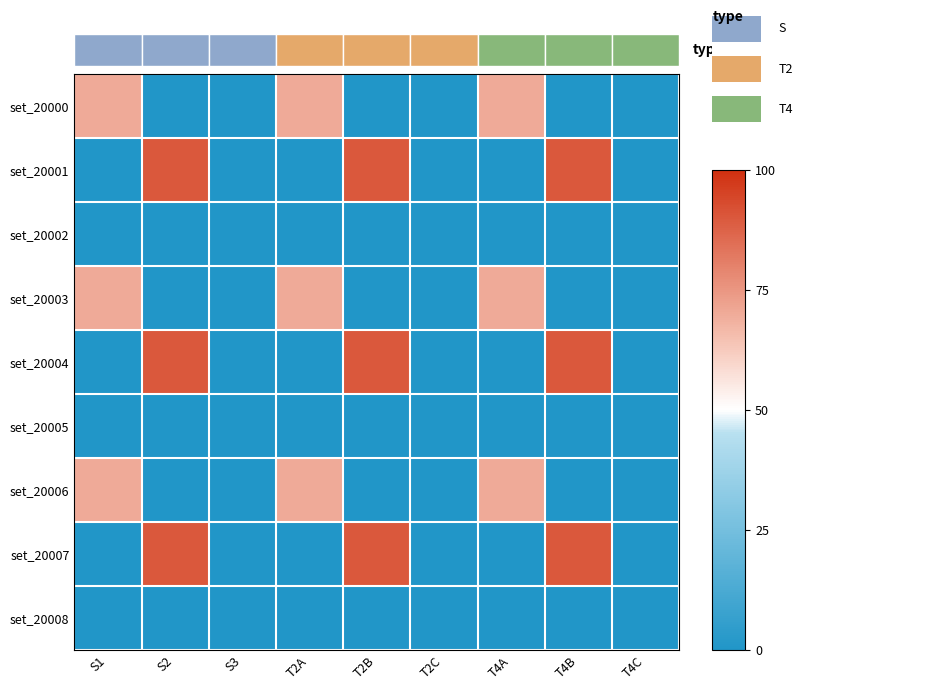

Reading left to right, list all the values displayed in this chart.

set_20000: S1=70	S2=0	S3=0	T2A=70	T2B=0	T2C=0	T4A=70	T4B=0	T4C=0
set_20001: S1=0	S2=90	S3=0	T2A=0	T2B=90	T2C=0	T4A=0	T4B=90	T4C=0
set_20002: S1=0	S2=0	S3=0	T2A=0	T2B=0	T2C=0	T4A=0	T4B=0	T4C=0
set_20003: S1=70	S2=0	S3=0	T2A=70	T2B=0	T2C=0	T4A=70	T4B=0	T4C=0
set_20004: S1=0	S2=90	S3=0	T2A=0	T2B=90	T2C=0	T4A=0	T4B=90	T4C=0
set_20005: S1=0	S2=0	S3=0	T2A=0	T2B=0	T2C=0	T4A=0	T4B=0	T4C=0
set_20006: S1=70	S2=0	S3=0	T2A=70	T2B=0	T2C=0	T4A=70	T4B=0	T4C=0
set_20007: S1=0	S2=90	S3=0	T2A=0	T2B=90	T2C=0	T4A=0	T4B=90	T4C=0
set_20008: S1=0	S2=0	S3=0	T2A=0	T2B=0	T2C=0	T4A=0	T4B=0	T4C=0